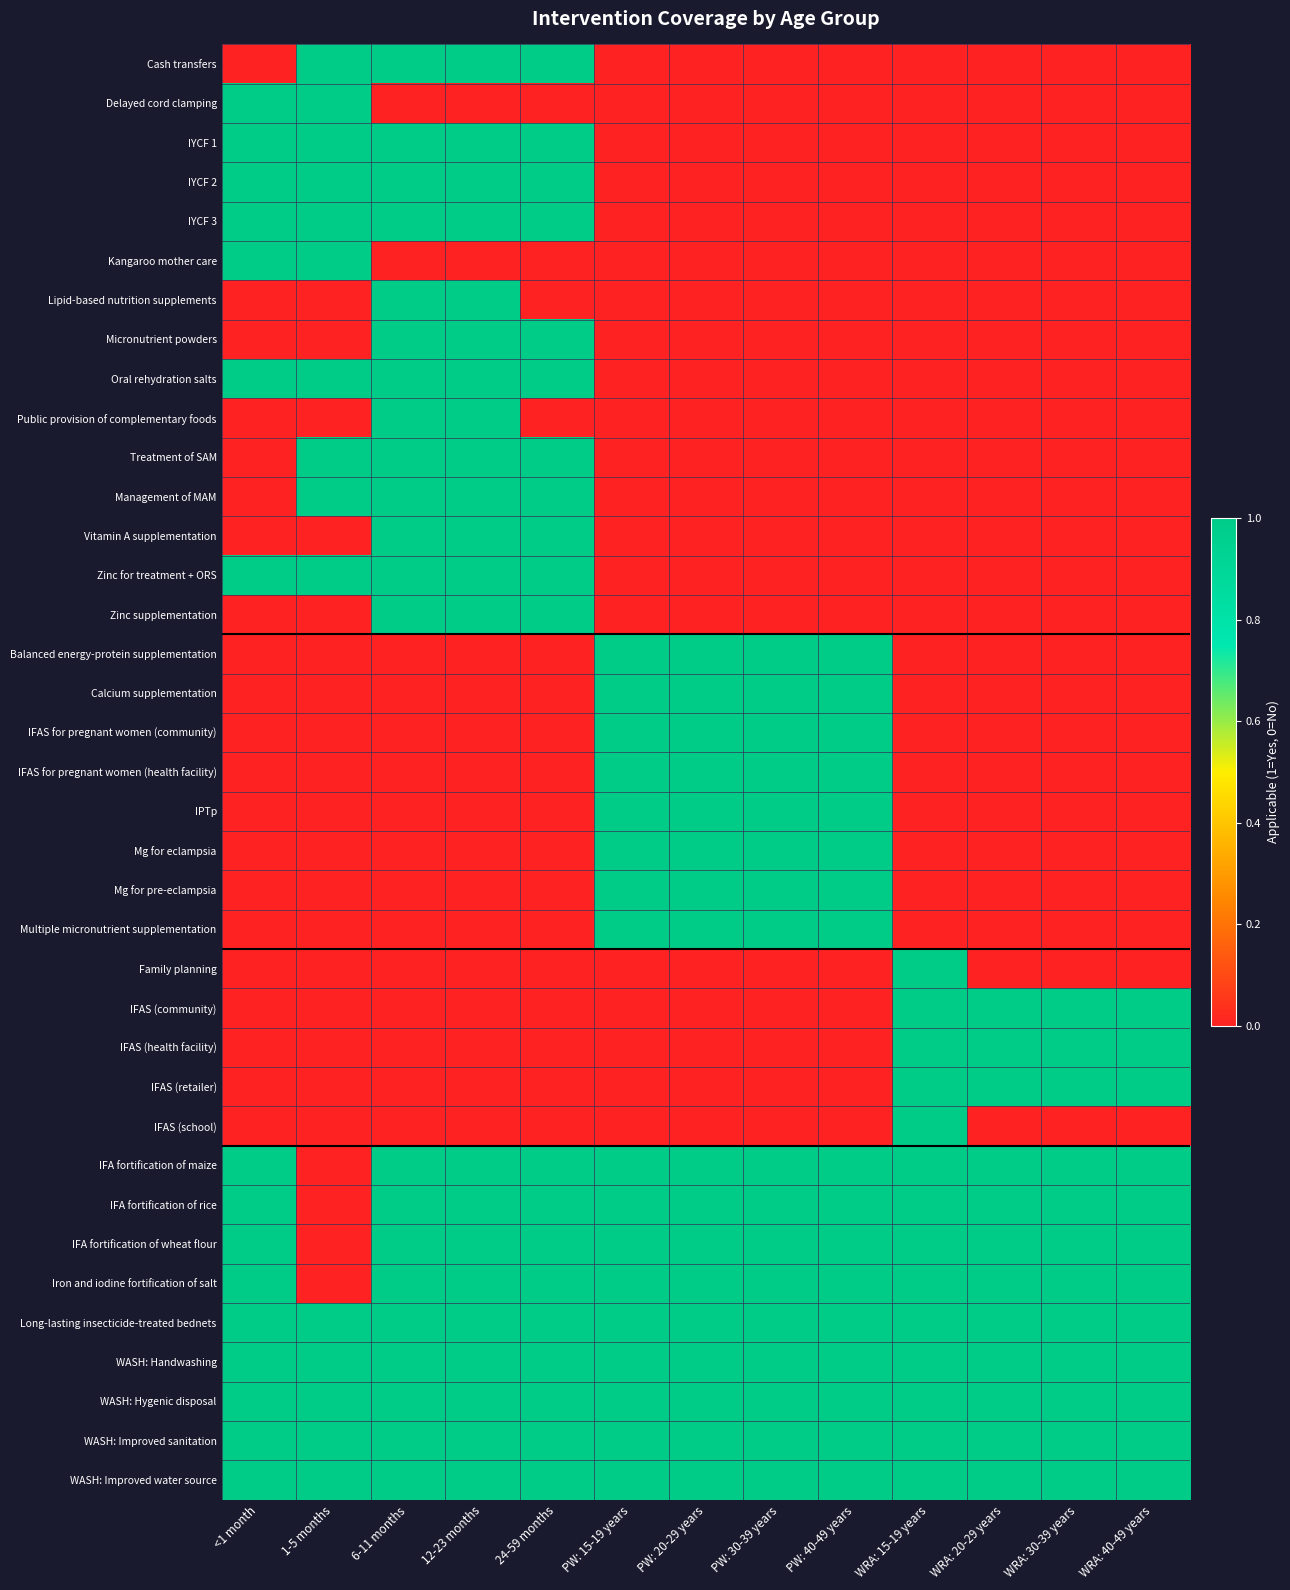

Rank the series at WRA: 20-29 years from lowest to highest value.

Cash transfers, Delayed cord clamping, IYCF 1, IYCF 2, IYCF 3, Kangaroo mother care, Lipid-based nutrition supplements, Micronutrient powders, Oral rehydration salts, Public provision of complementary foods, Treatment of SAM, Management of MAM, Vitamin A supplementation, Zinc for treatment + ORS, Zinc supplementation, Balanced energy-protein supplementation, Calcium supplementation, IFAS for pregnant women (community), IFAS for pregnant women (health facility), IPTp, Mg for eclampsia, Mg for pre-eclampsia, Multiple micronutrient supplementation, Family planning, IFAS (school), IFAS (community), IFAS (health facility), IFAS (retailer), IFA fortification of maize, IFA fortification of rice, IFA fortification of wheat flour, Iron and iodine fortification of salt, Long-lasting insecticide-treated bednets, WASH: Handwashing, WASH: Hygenic disposal, WASH: Improved sanitation, WASH: Improved water source